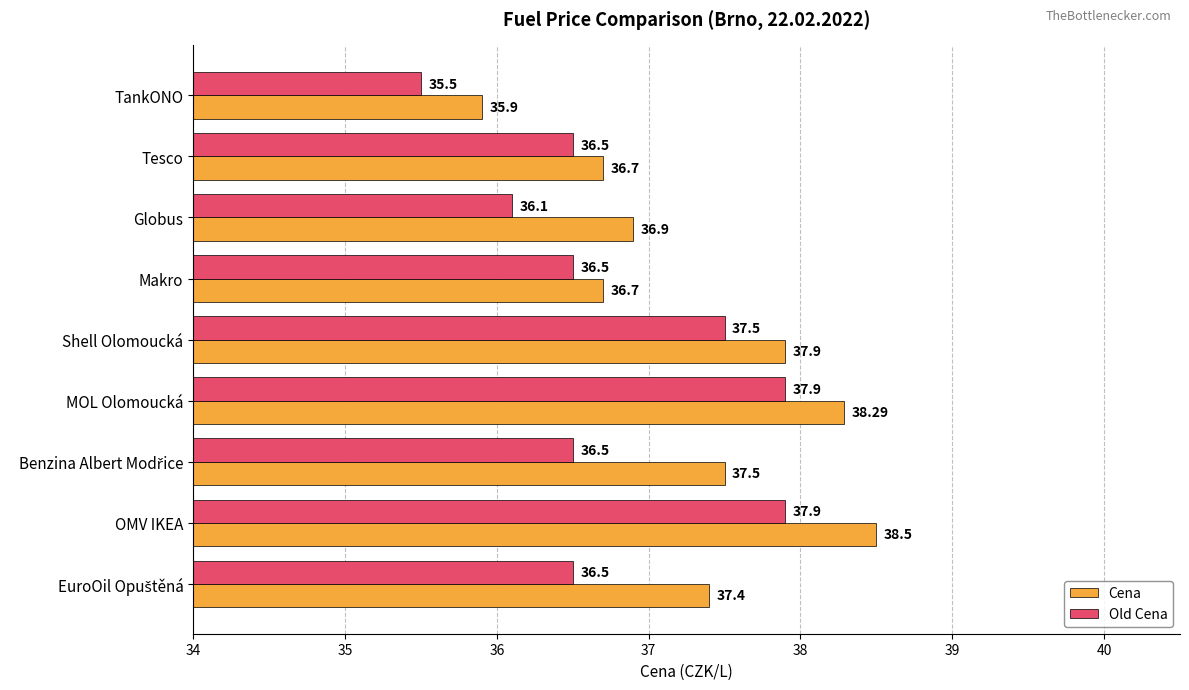

How many series are shown in this chart?

2